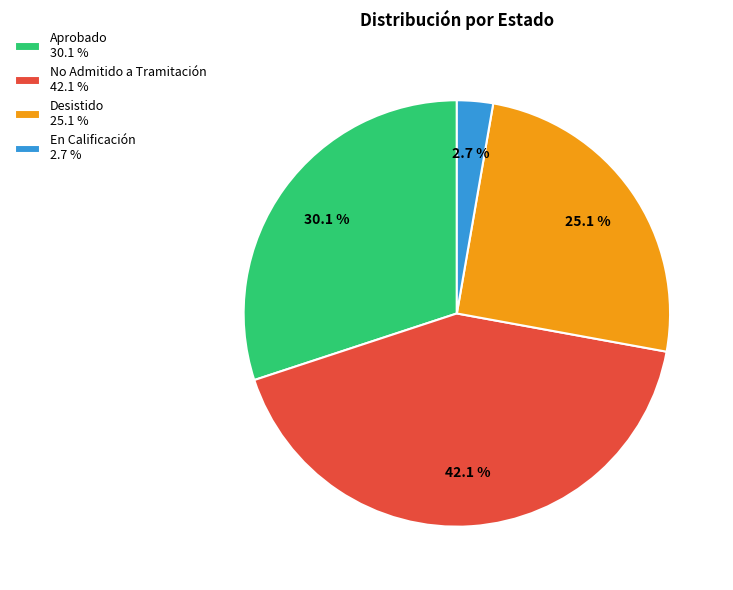

What portion of the pie excludes Aprobado 30.1 %?

69.9%